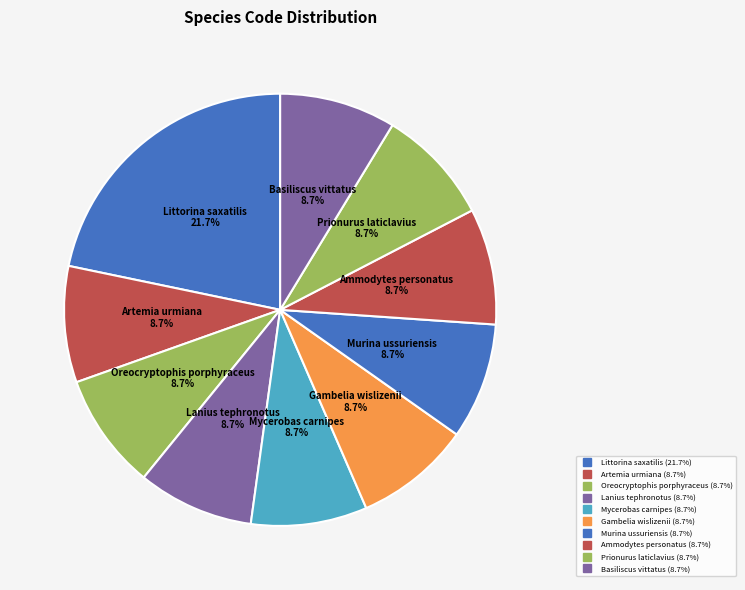

Does Gambelia wislizenii account for over 50% of the chart?

No